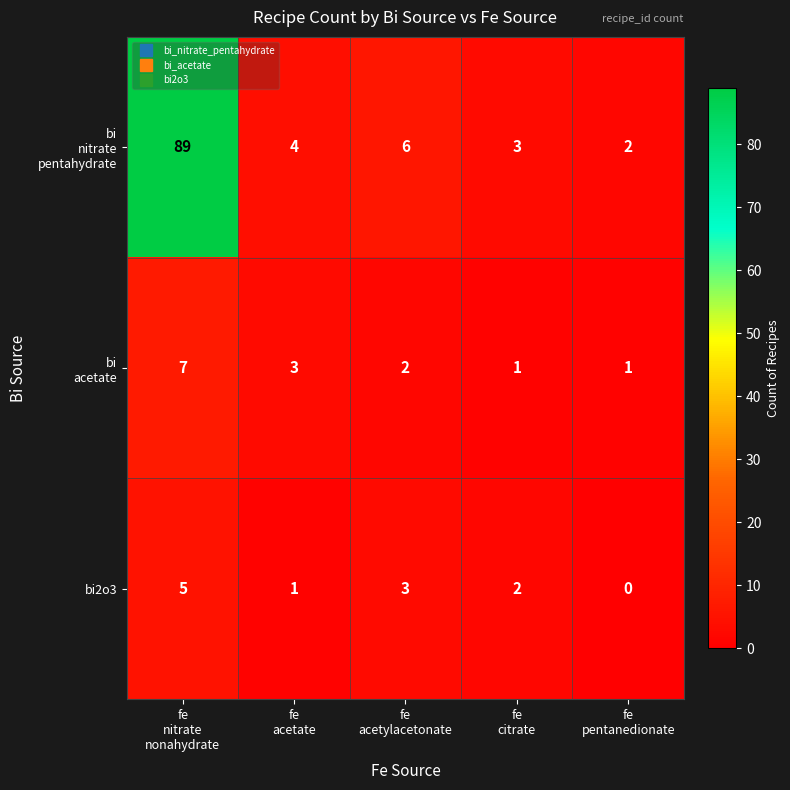

What is the difference between the maximum and second lowest values in the bi2o3 series?

4